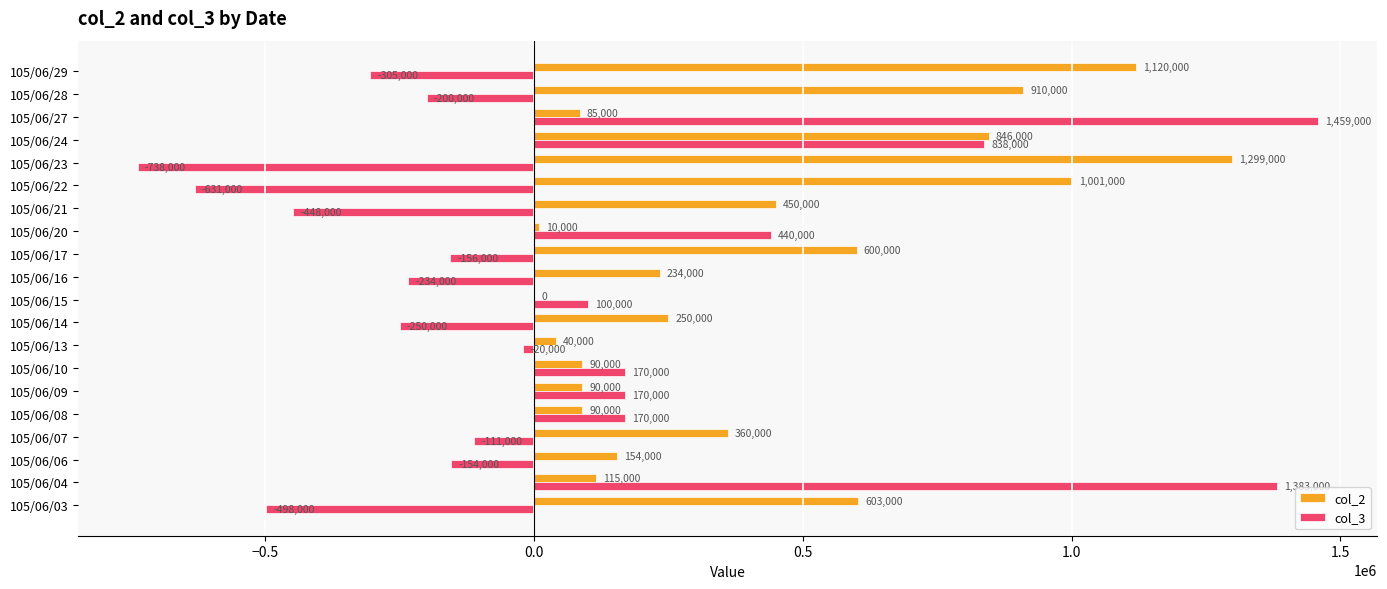

What is the maximum value shown in the chart?

1459000